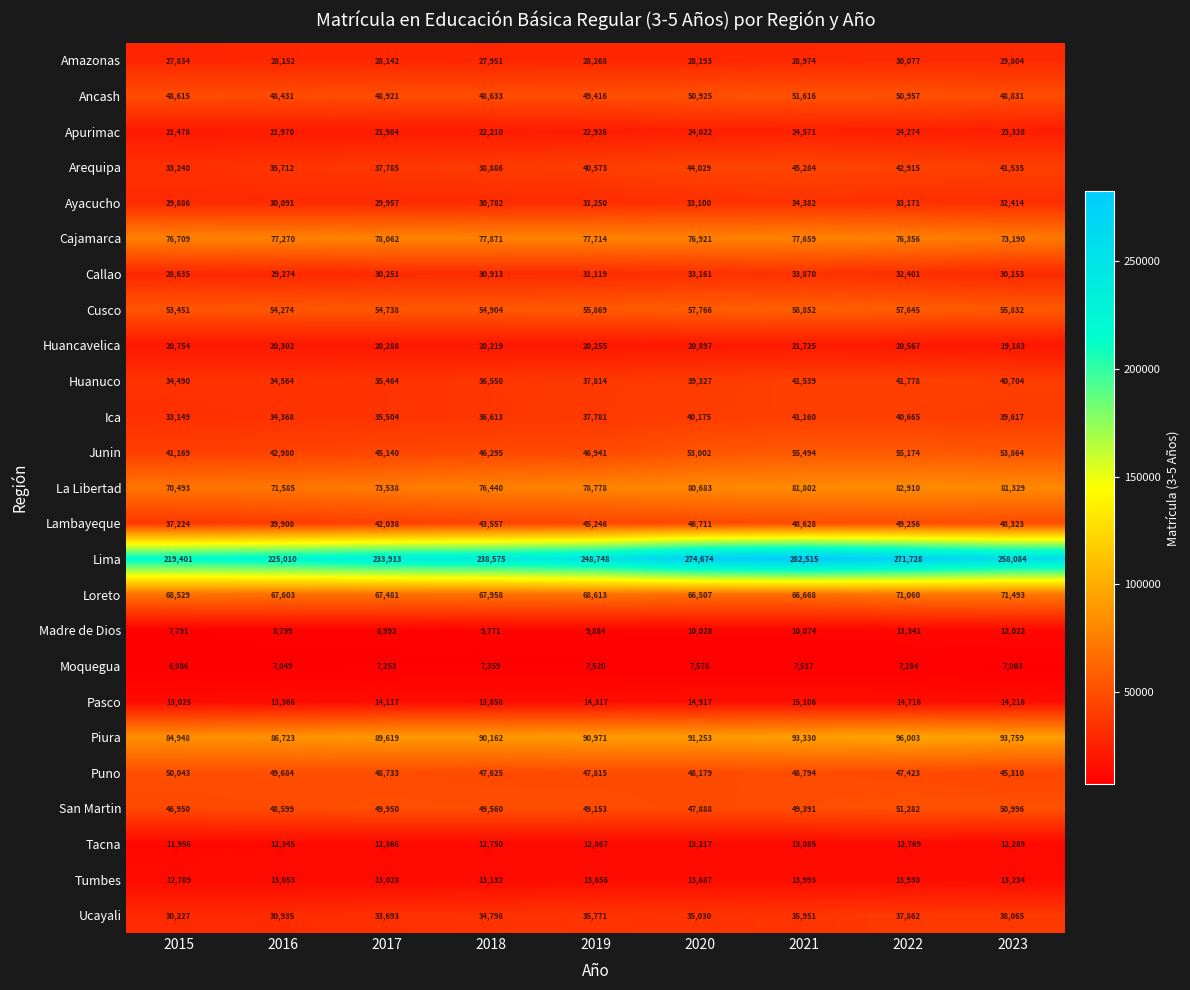

Rank the series at 2017 from highest to lowest value.

Lima, Piura, Cajamarca, La Libertad, Loreto, Cusco, San Martin, Ancash, Puno, Junin, Lambayeque, Arequipa, Ica, Huanuco, Ucayali, Callao, Ayacucho, Amazonas, Apurimac, Huancavelica, Pasco, Tumbes, Tacna, Madre de Dios, Moquegua